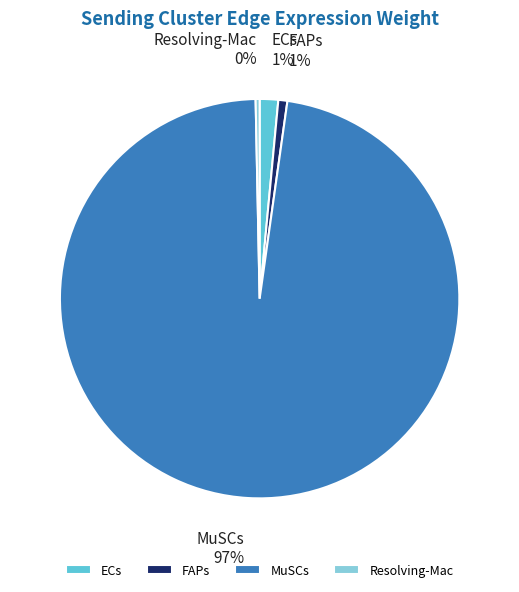

How many segments does this pie chart have?

4